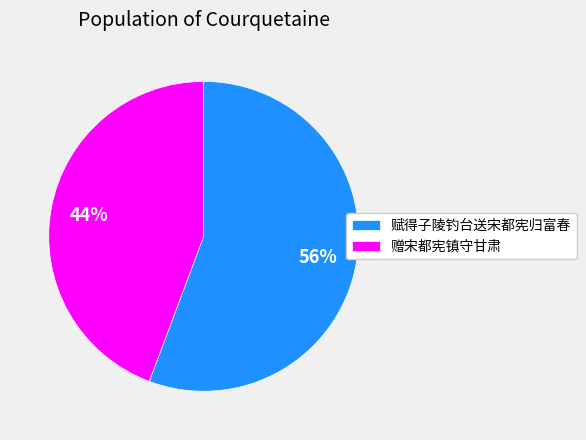

True or false: 赋得子陵钓台送宋都宪归富春 accounts for 56% of the total.

True